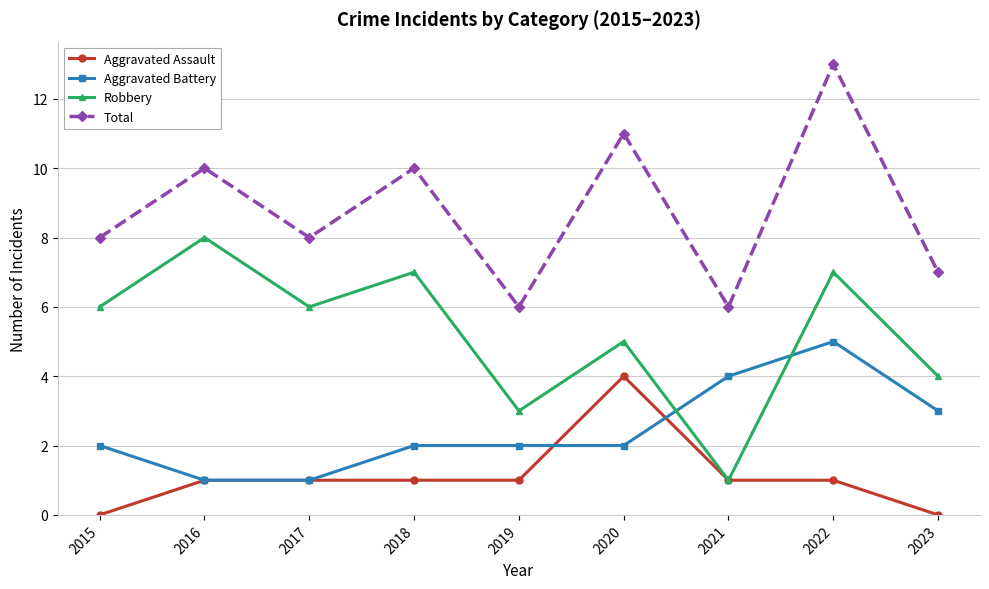

True or false: Aggravated Assault has a value of 2 at 2023.

False